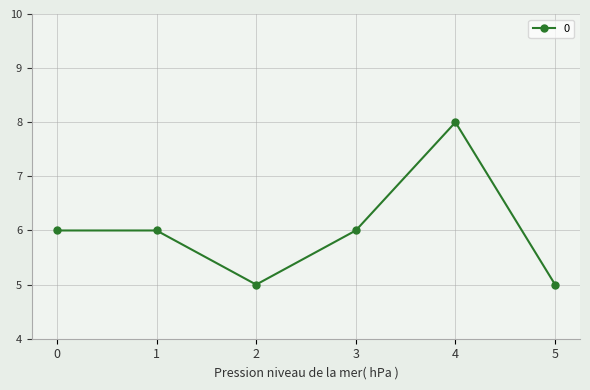

What is the value of the 2nd point from the left?

6